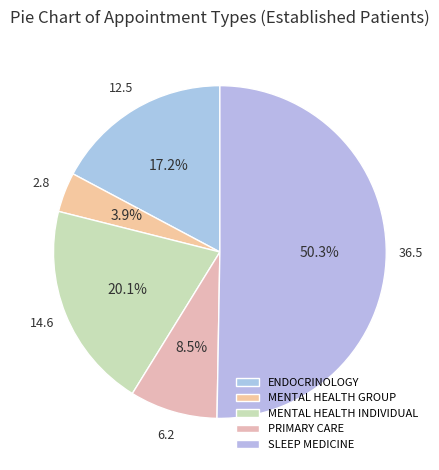

How many slices are in this pie chart?

5